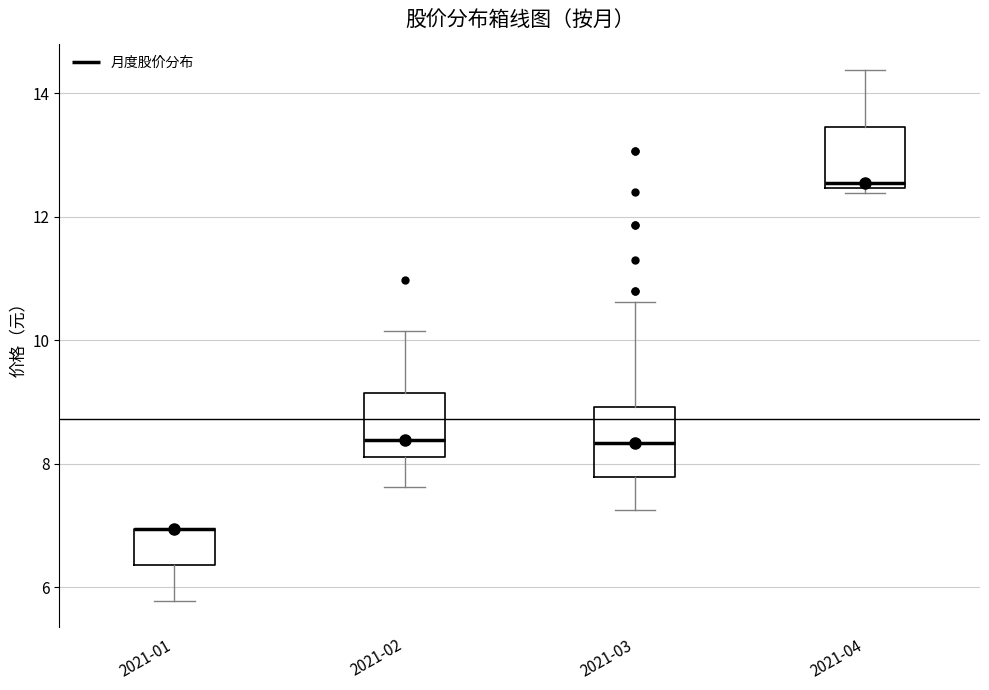

Reading left to right, read every box against the y-axis: the position of its median line, the range the box covers, and the ends of its whiskers. The values are not printed on the chart, so give them approximately, as read against the axis.

2021-01: median 7.0 (drawn on the box's upper edge), box 6.4 to 7.0, whiskers 5.8 to 7.0
2021-02: median 8.4, box 8.2 to 9.2, whiskers 7.6 to 10.2
2021-03: median 8.4, box 7.8 to 9.0, whiskers 7.2 to 10.6
2021-04: median 12.6, box 12.4 to 13.4, whiskers 12.4 (just below the box's lower edge) to 14.4